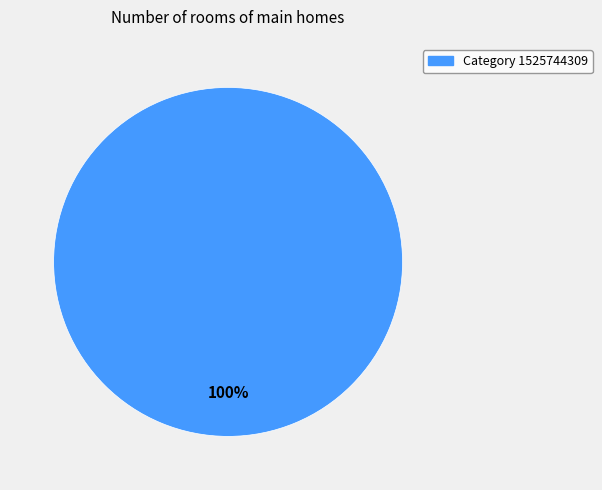

Is there a majority slice in this chart?

Yes